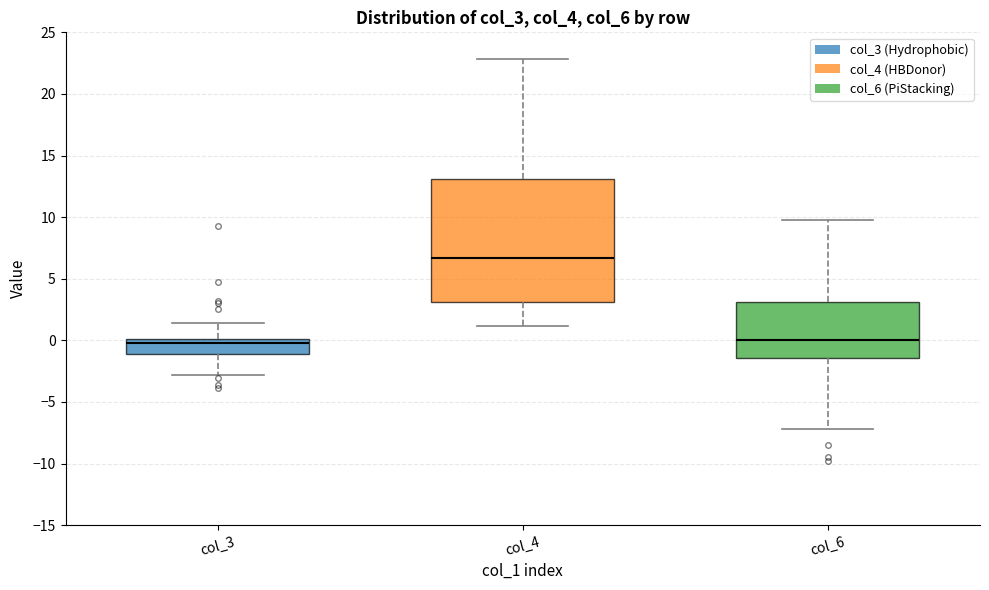

Which box is the tallest, from its lower edge to its upper edge?

col_4